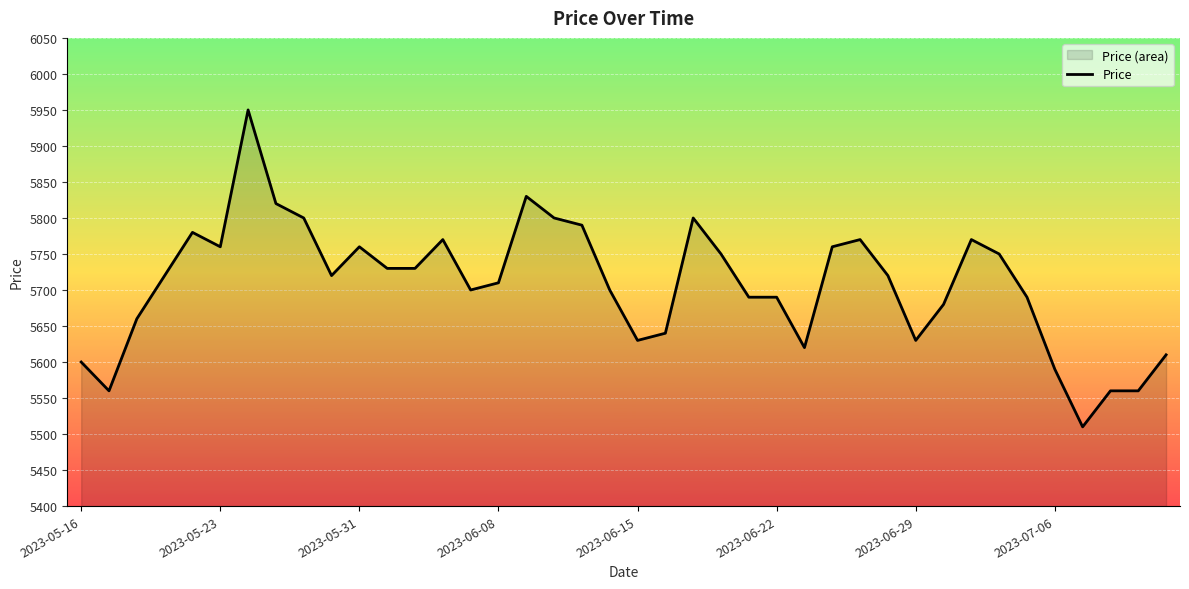

What value does the data have at 9, to the nearest 50?

5700